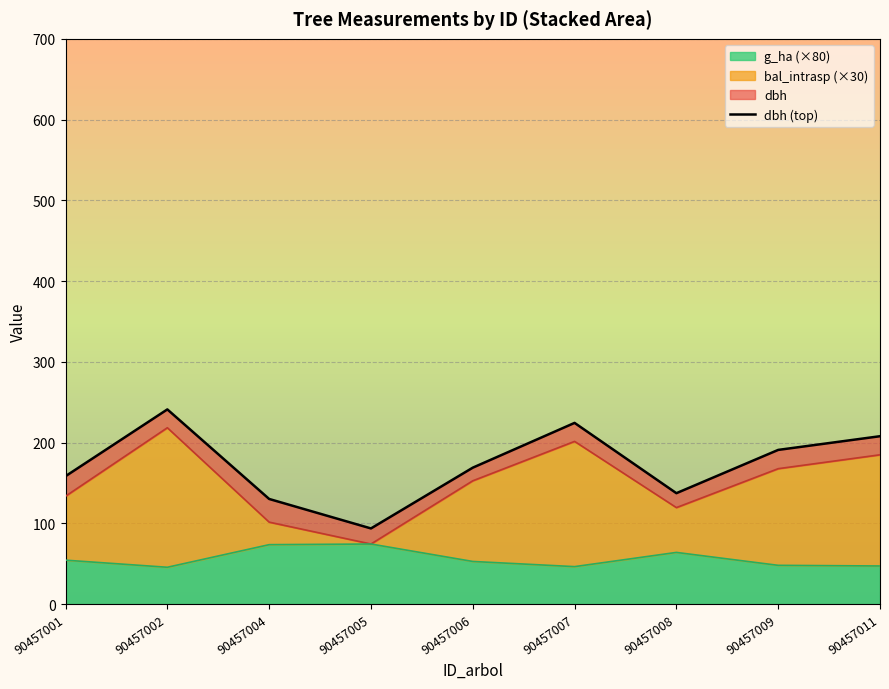

True or false: the data has more than 0 interior local peaks.

True